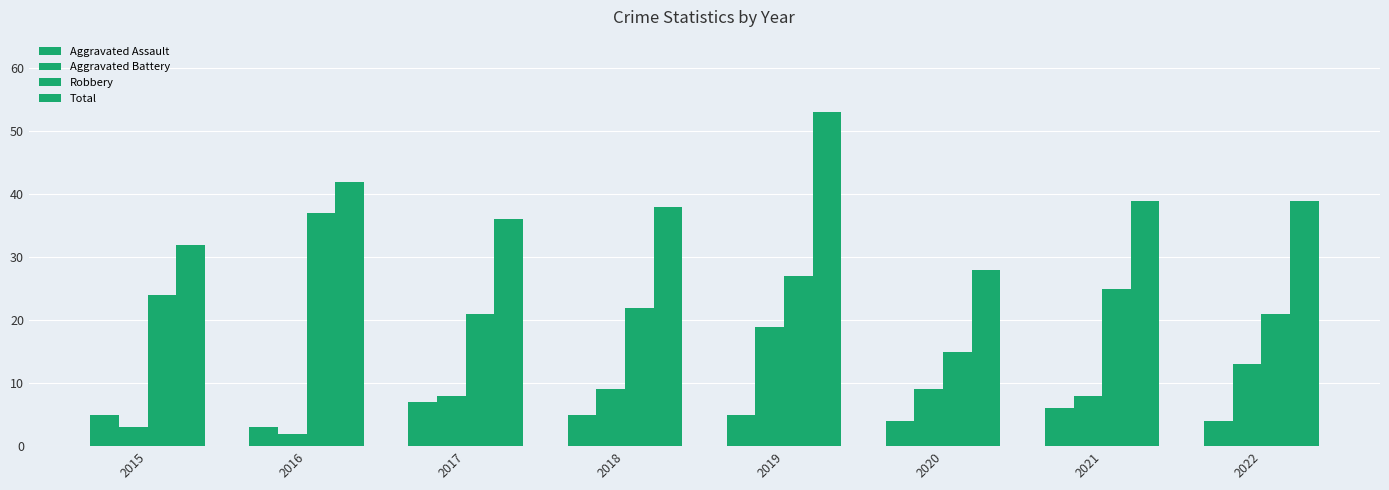

Reading left to right, list all the values displayed in this chart.

Aggravated Assault: 5	3	7	5	5	4	6	4
Aggravated Battery: 3	2	8	9	19	9	8	13
Robbery: 24	37	21	22	27	15	25	21
Total: 32	42	36	38	53	28	39	39